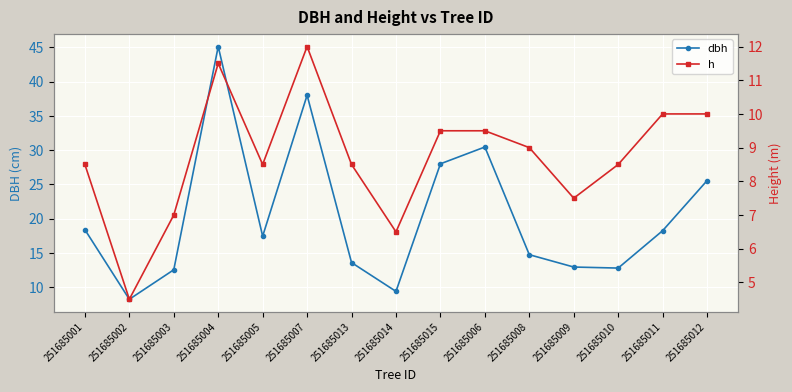

At 251685011, list the series in order from smallest to largest.

h, dbh